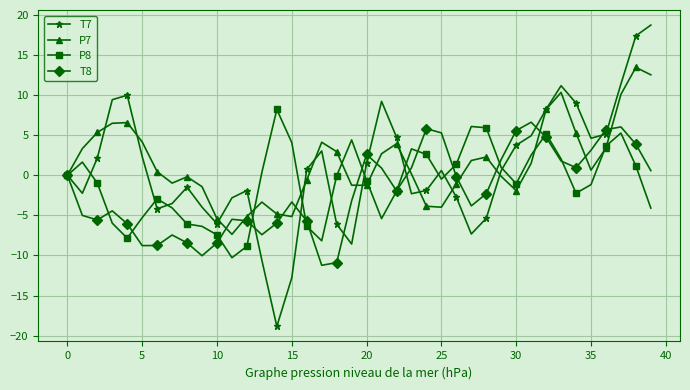

What is the maximum value shown in the chart?

18.7